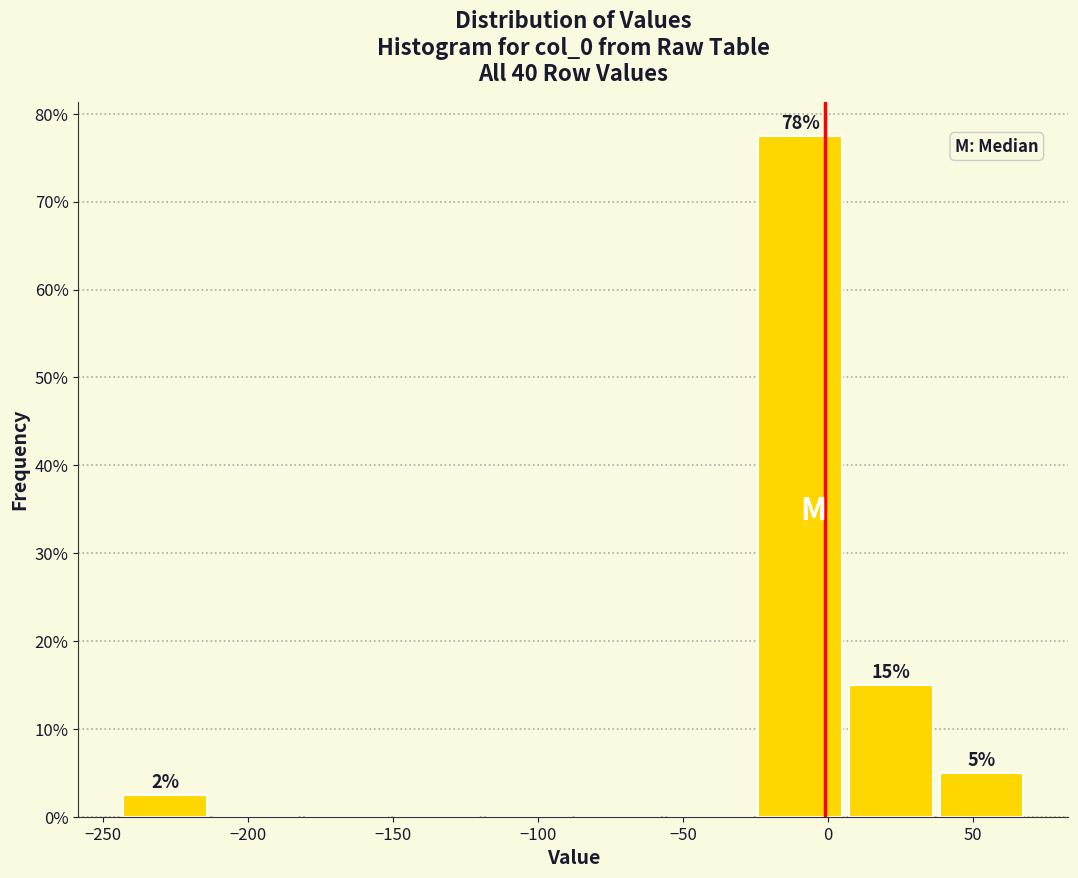

Over which range of the x-axis is the bar tallest?

-25 to 5